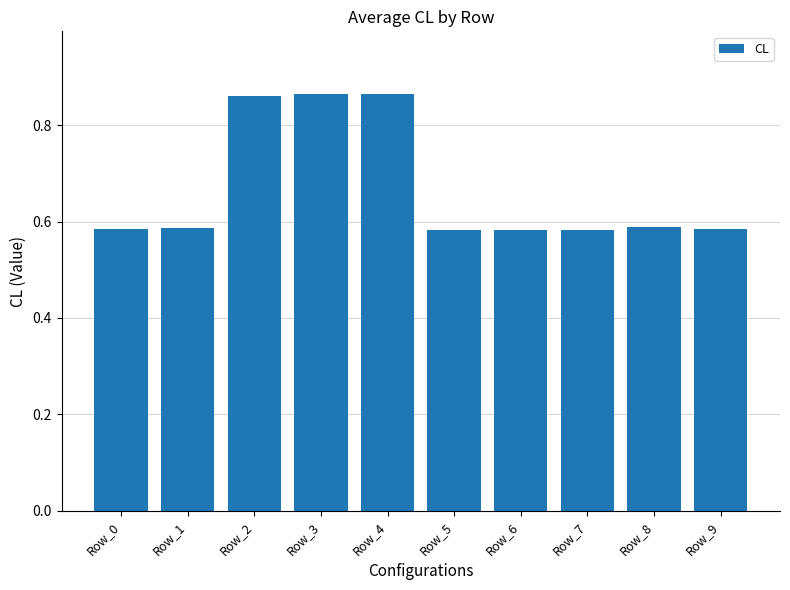

How many values are between 0 and 1?

10